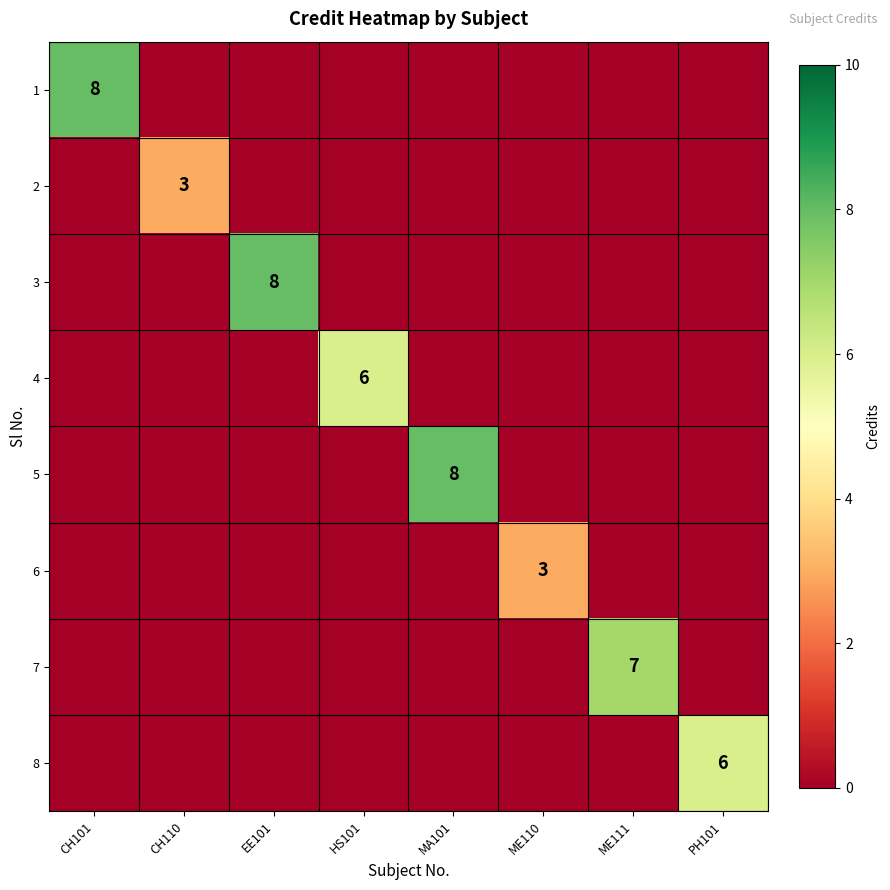

Is it true that 2 equals 5 at CH110?

False